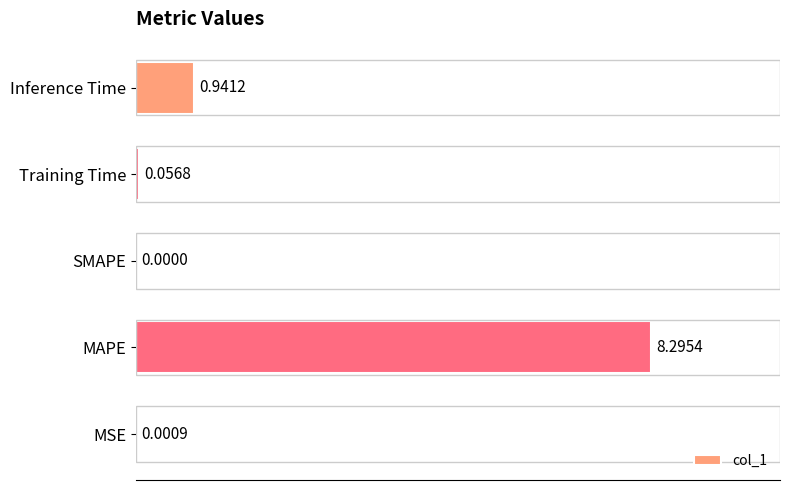

Where is the data nearest to the value 4?

Inference Time